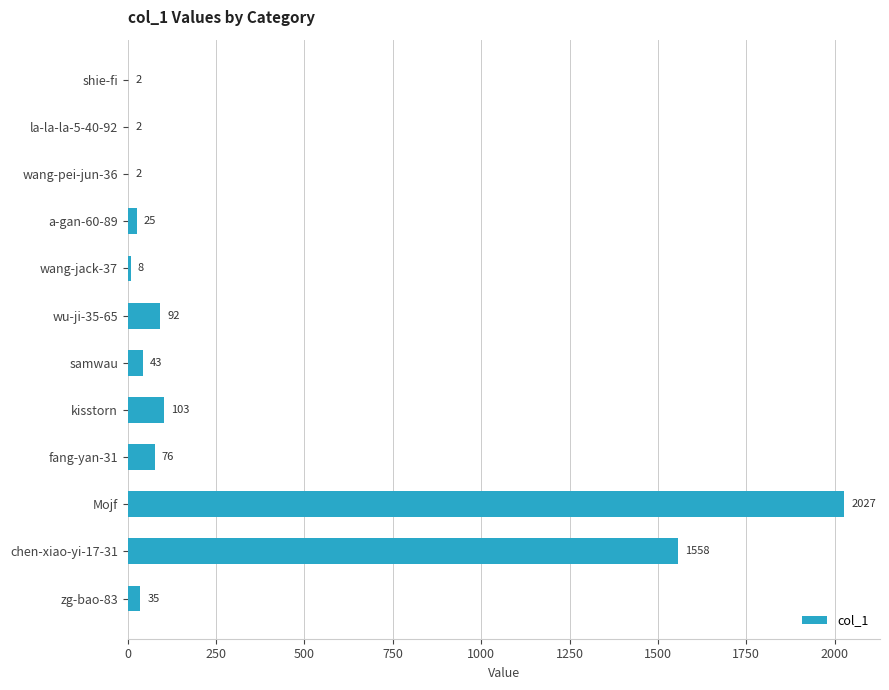

Which has a higher value, la-la-la-5-40-92 or a-gan-60-89?

a-gan-60-89